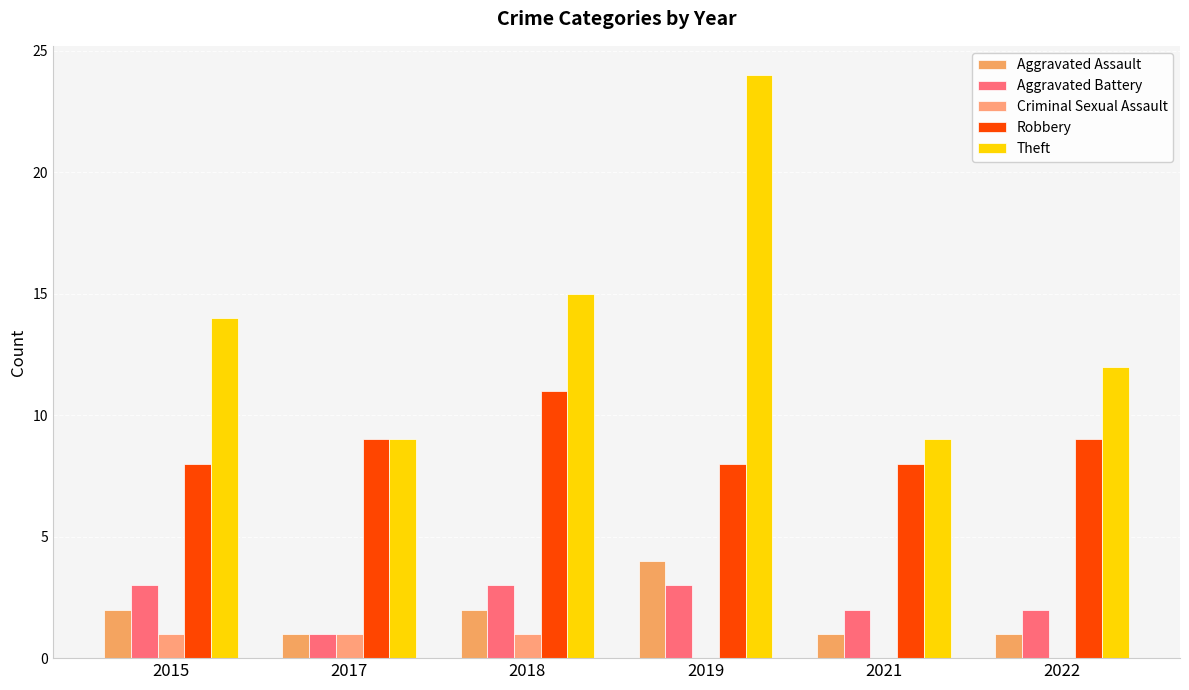

Which series changed the most between 2021 and 2022?

Theft